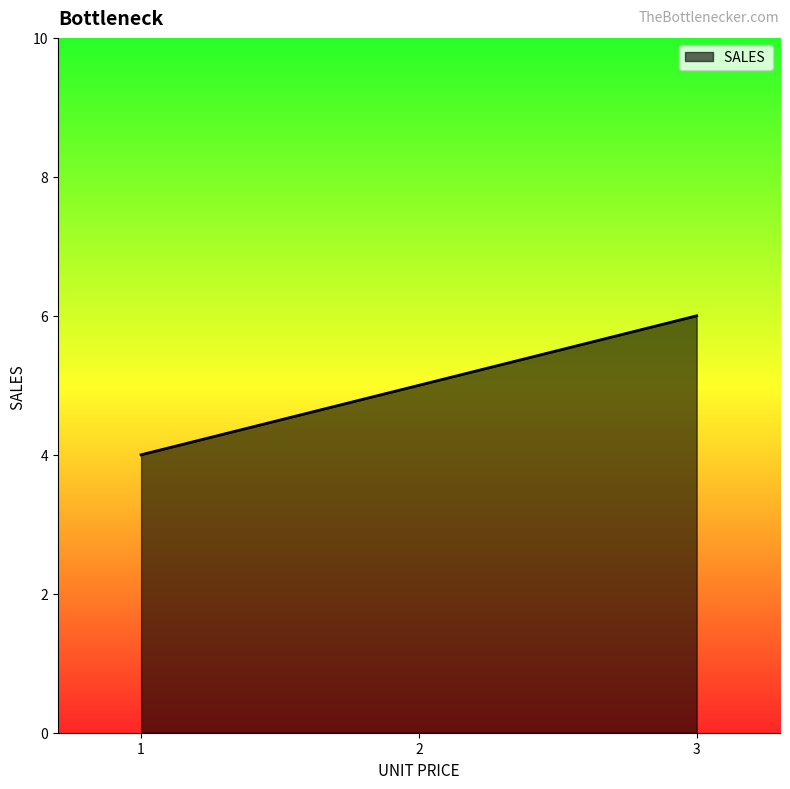

What is the sum of the values at 2 and 3?

11